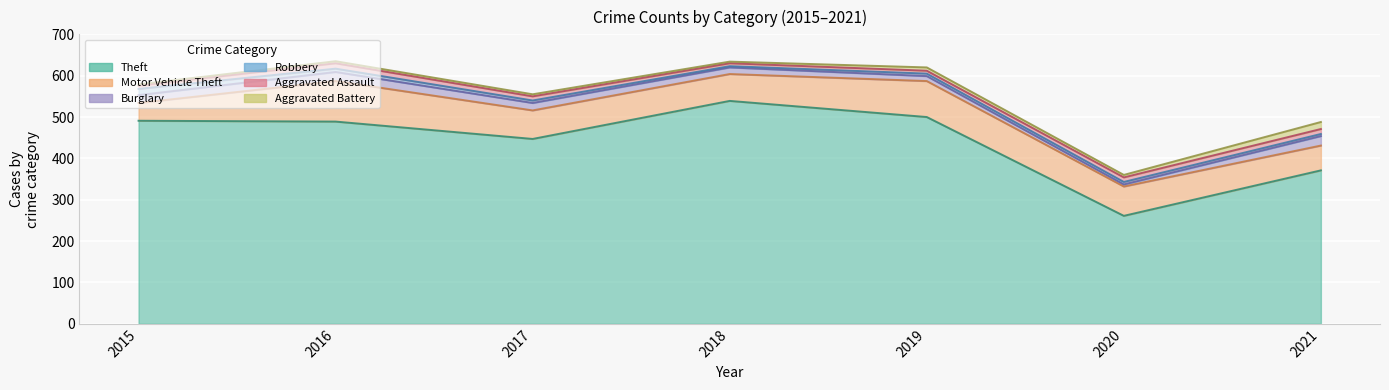

What is the difference between the maximum and minimum values in the Burglary series?

18